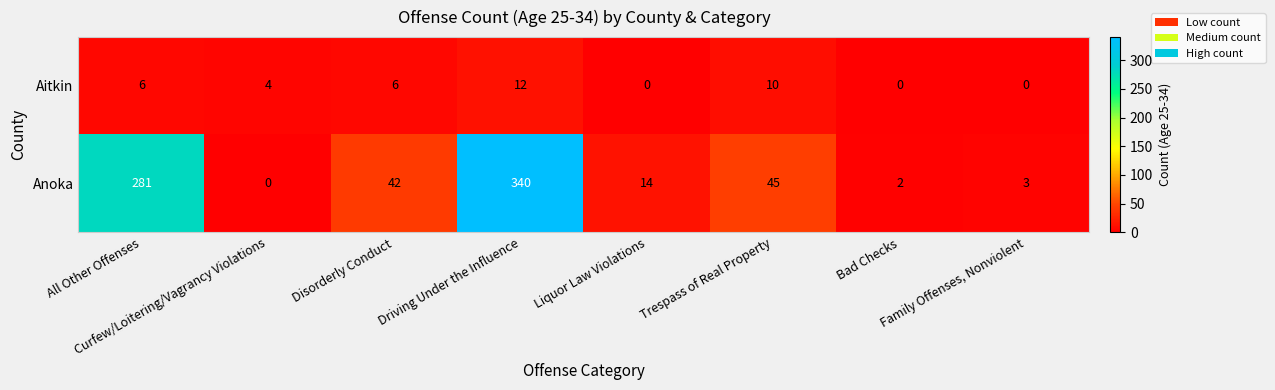

What is the greatest value displayed?

340